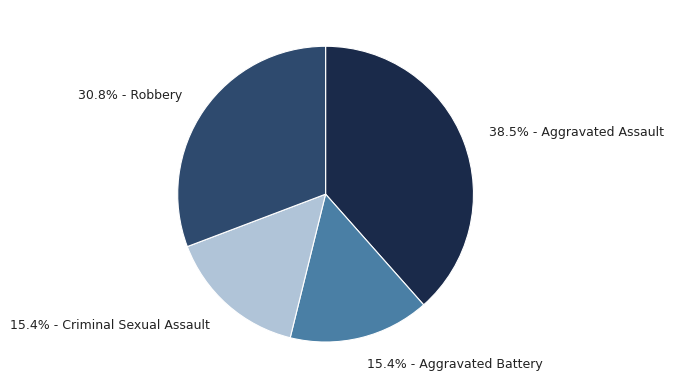

Which has a higher value, 30.8% - Robbery or 15.4% - Aggravated Battery?

30.8% - Robbery